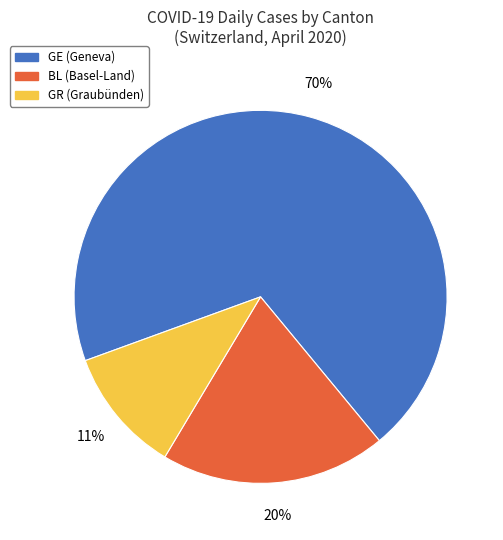

Do GR (Graubünden) and GE (Geneva) together represent more than half of the pie?

Yes